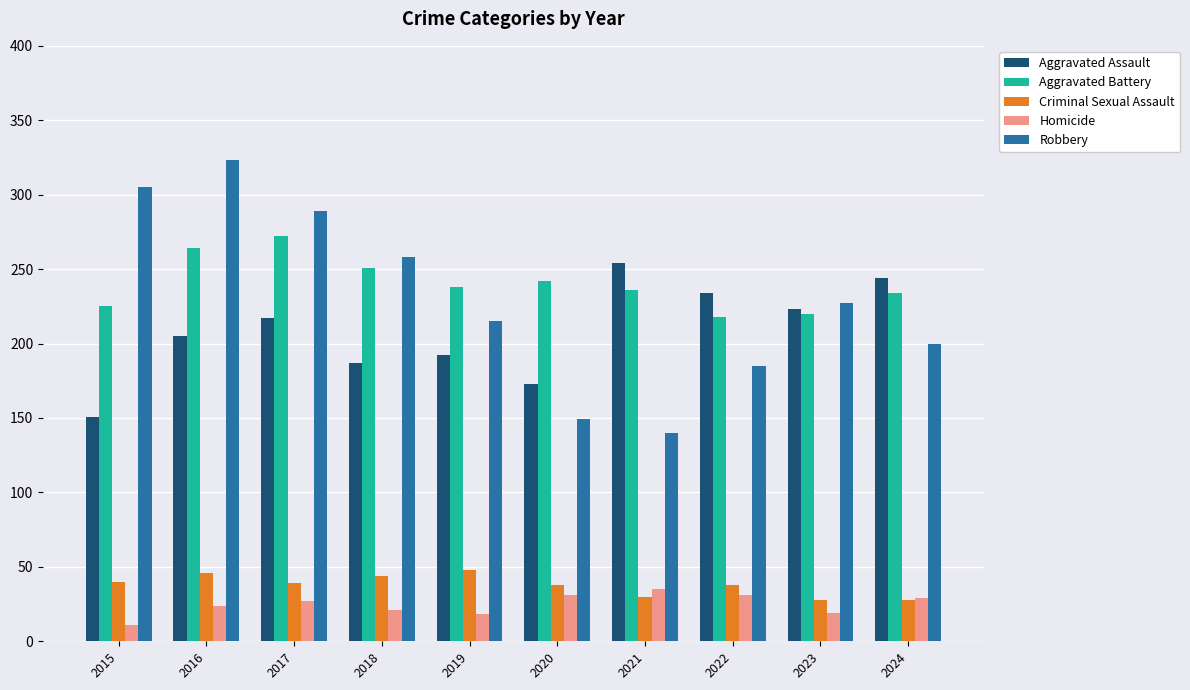

How many bars are there in total?

50